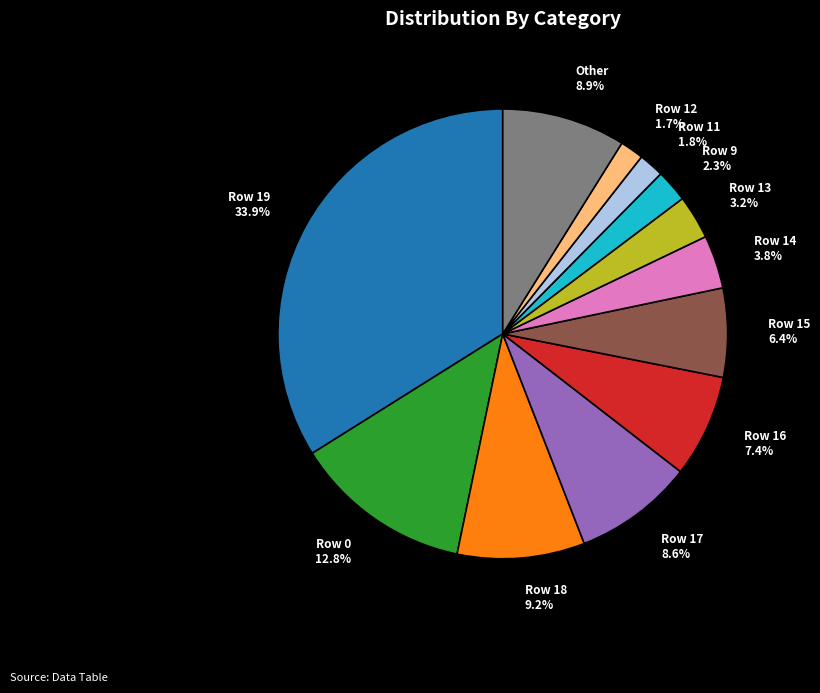

Count the number of slices in the pie.

12